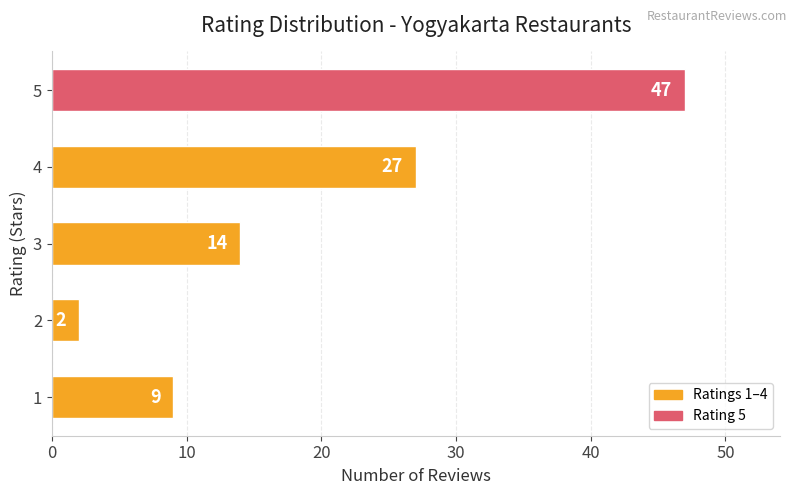

Rank the categories by value from highest to lowest.

5, 4, 3, 1, 2